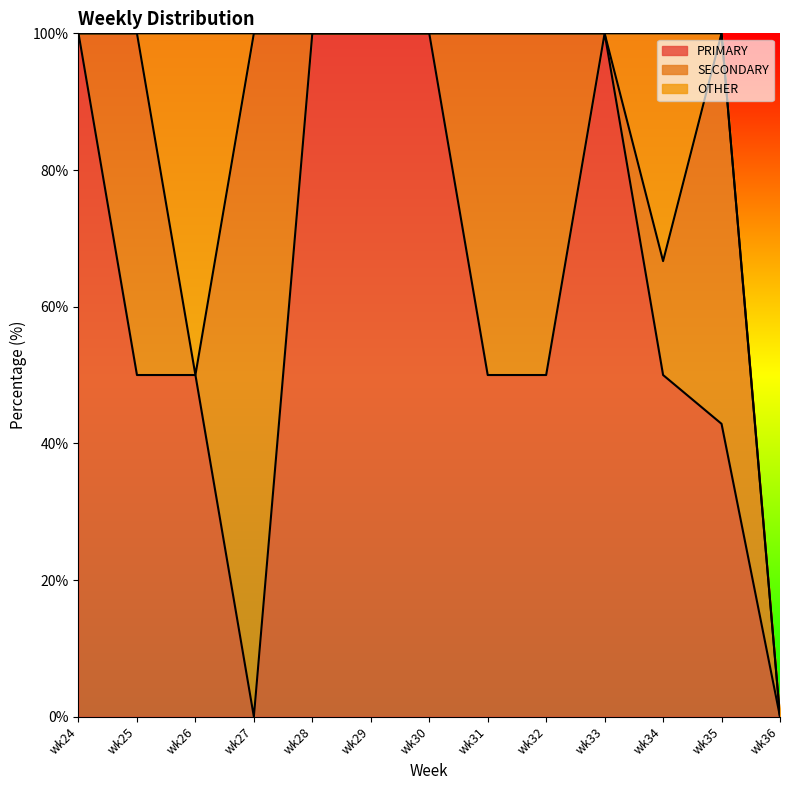

What is the value of the SECONDARY point at the 9th from the left?

50.0